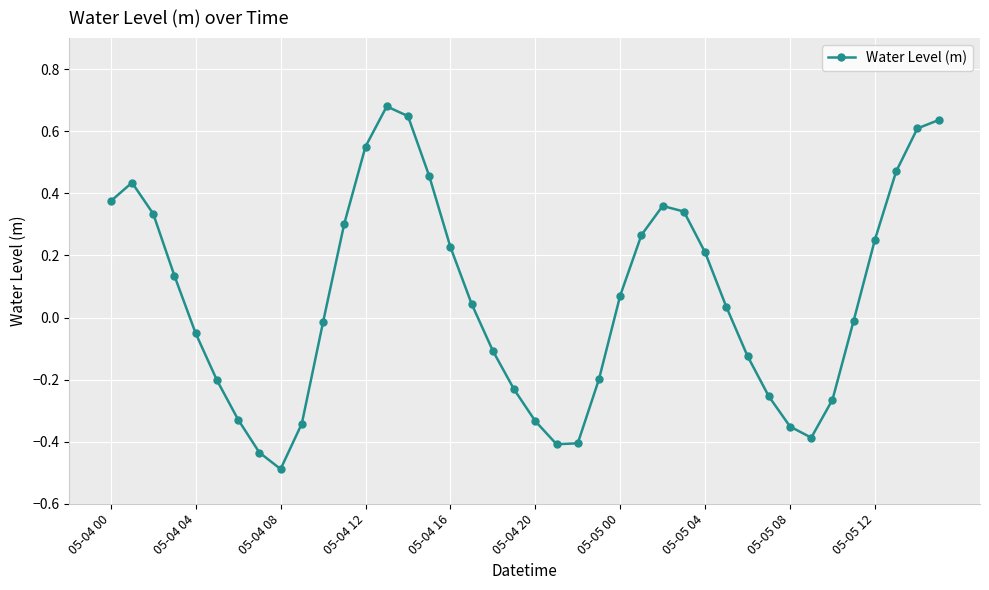

How many lines are shown in the chart?

1